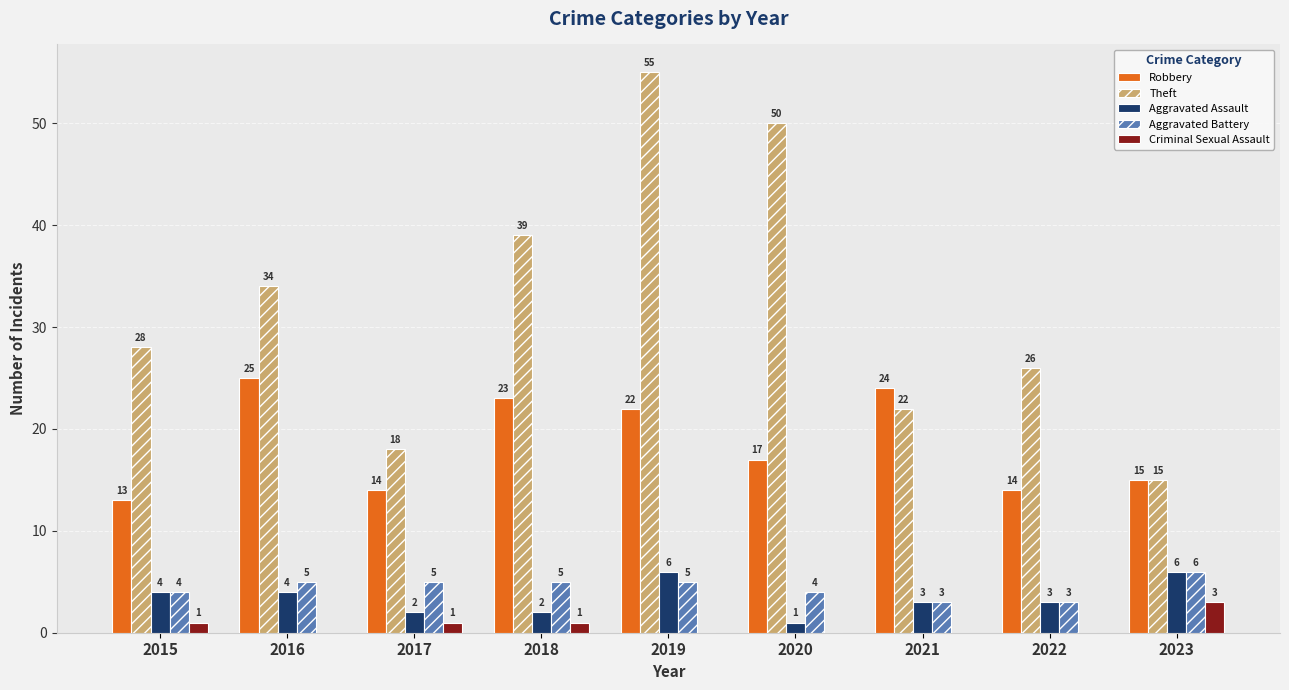

Between 2017 and 2021, which series saw the biggest shift?

Robbery